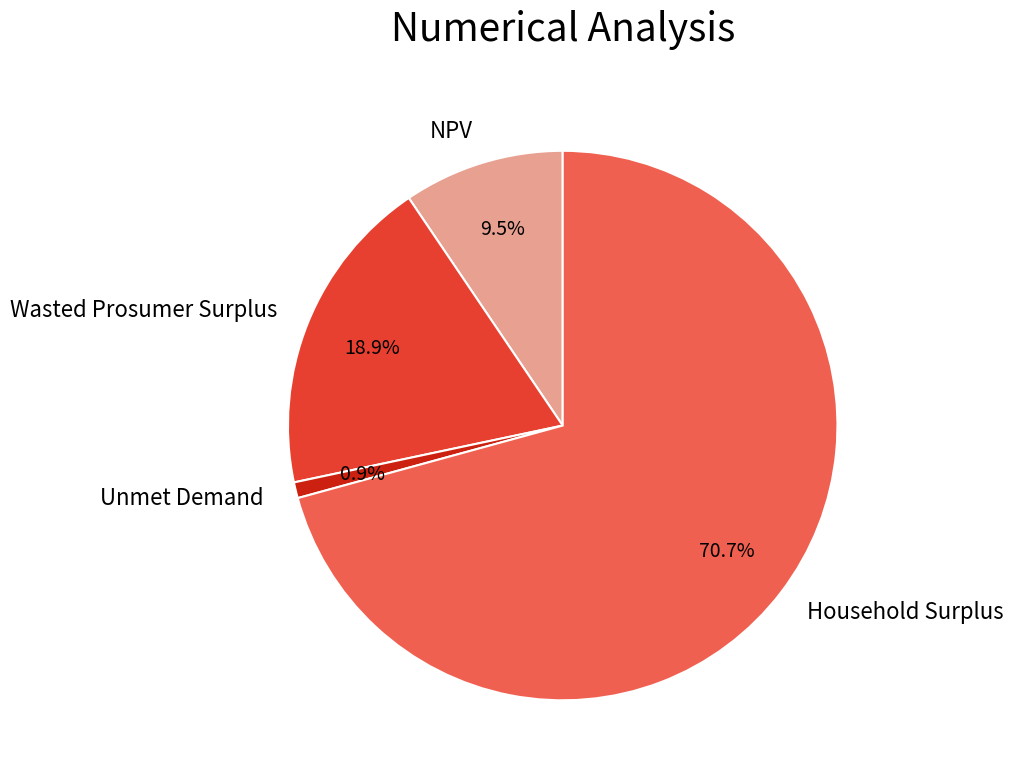

What percentage do Wasted Prosumer Surplus and Household Surplus together represent?

89.6%